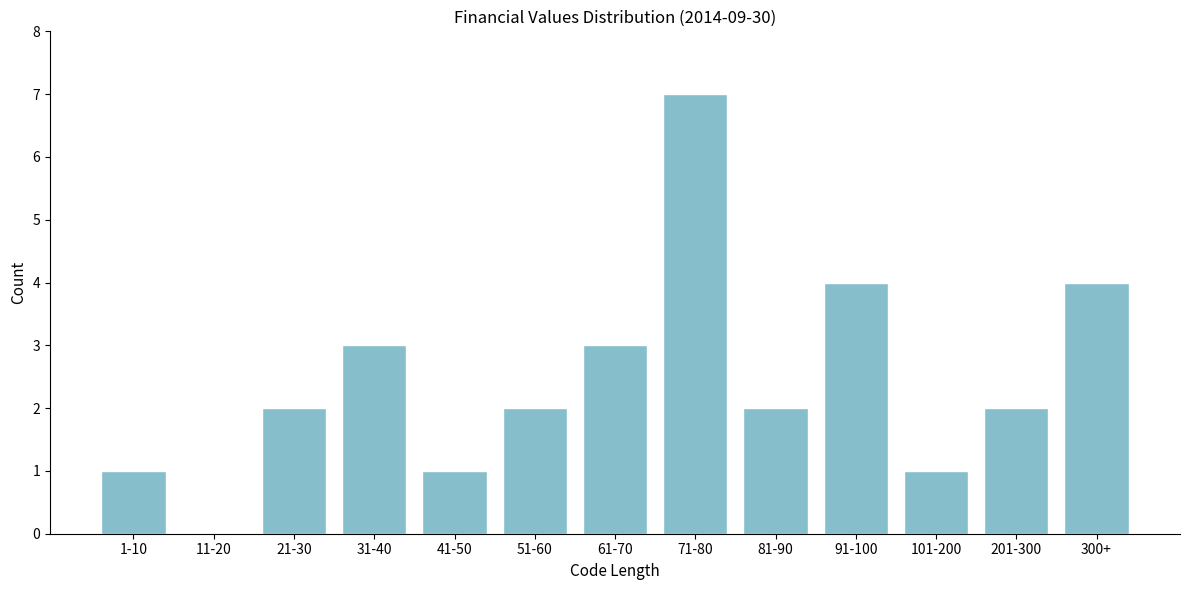

Reading right to left, extract all data points from this chart.

300+=4	201-300=2	101-200=1	91-100=4	81-90=2	71-80=7	61-70=3	51-60=2	41-50=1	31-40=3	21-30=2	11-20=0	1-10=1